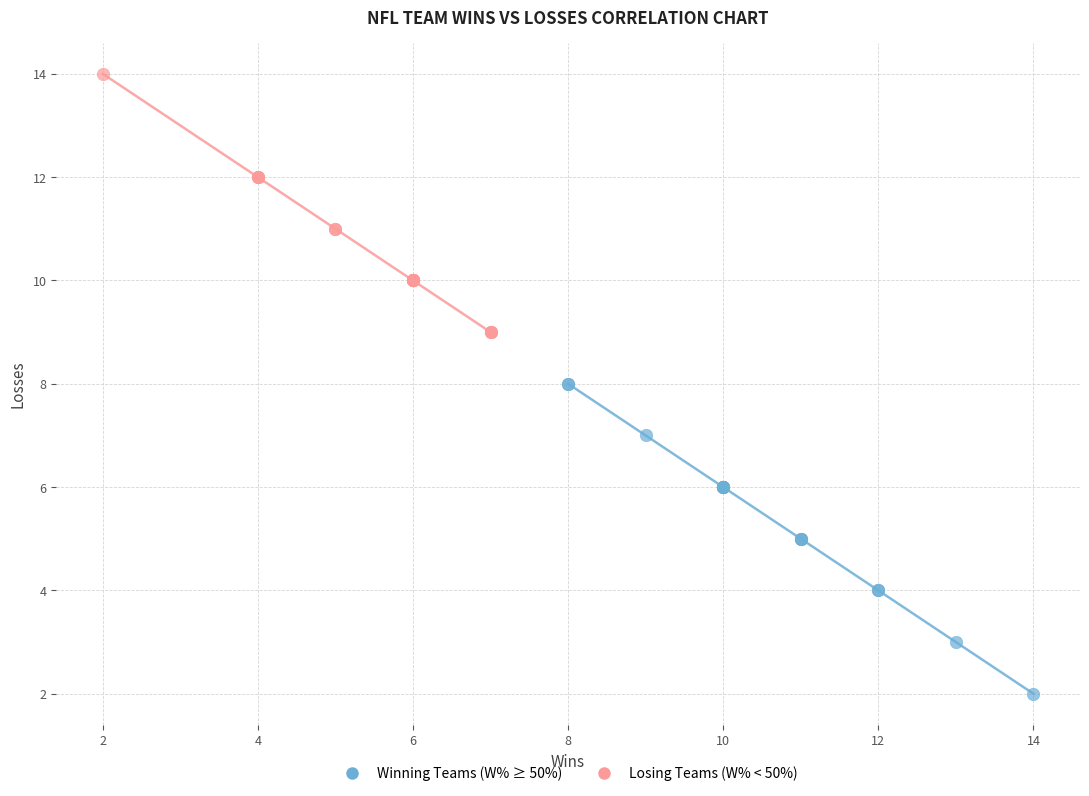

What are all the series names shown in the legend?

Winning Teams (W% ≥ 50%), Losing Teams (W% < 50%)